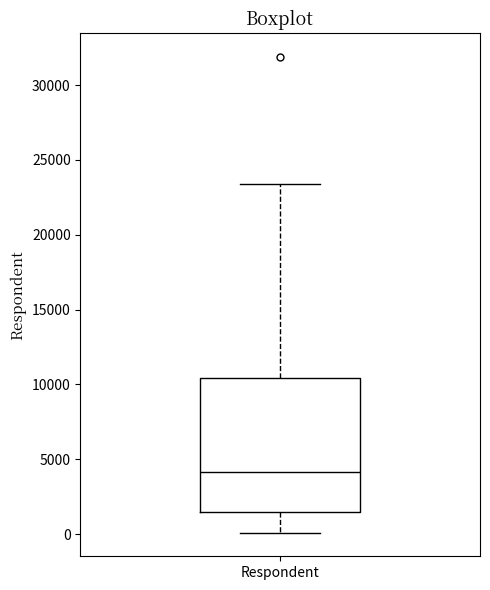

Transcribe this box plot: give where the median line is, the range the box spans, and where the two whiskers end, as read against the y-axis. The values are not printed on the chart, so give them approximately, as read against the axis.

median 4000, box 1500 to 10500, whiskers 0 to 23500